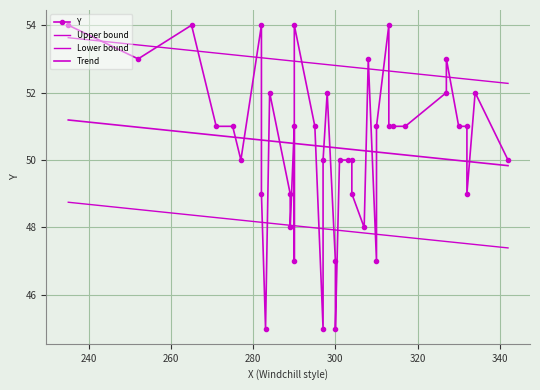

Does the chart have visible grid lines?

Yes